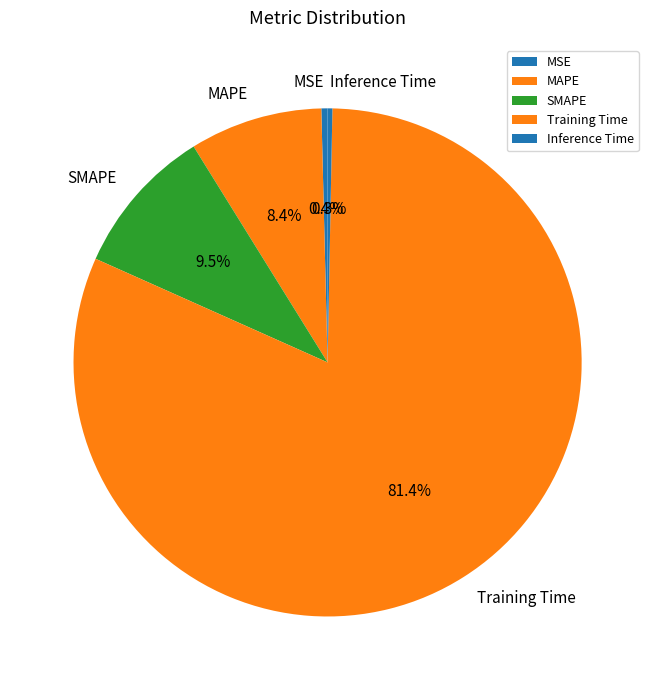

How many segments does this pie chart have?

5